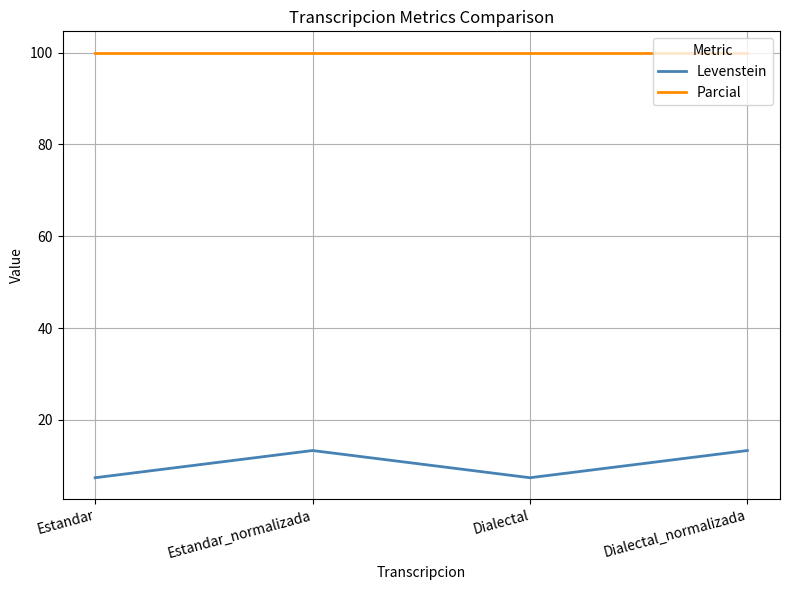

What is the approximate value of Parcial at Estandar_normalizada?

100.0